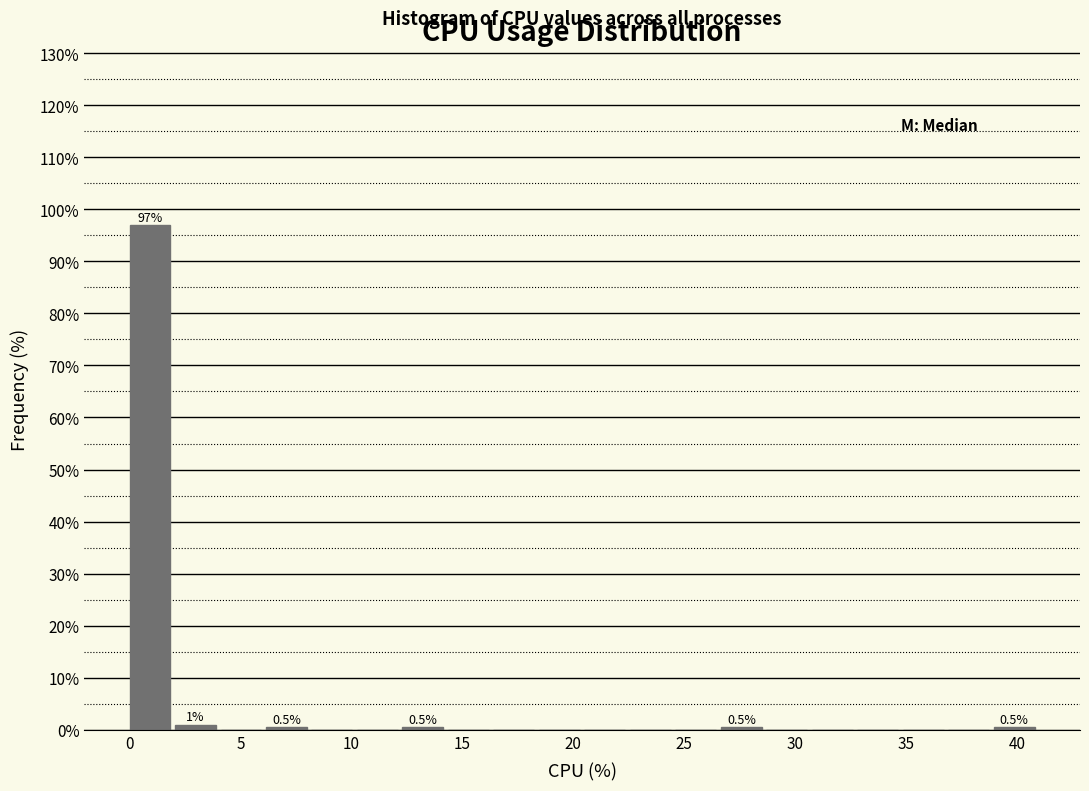

Which range on the x-axis has the tallest bar?

0.00 to 2.05